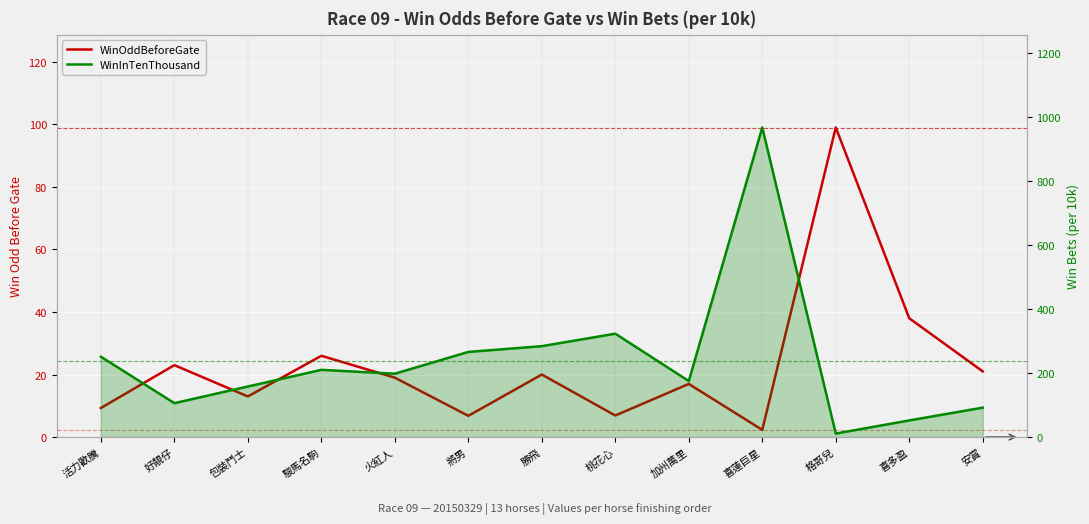

Rank the series by their maximum value, from highest to lowest.

WinInTenThousand, WinOddBeforeGate